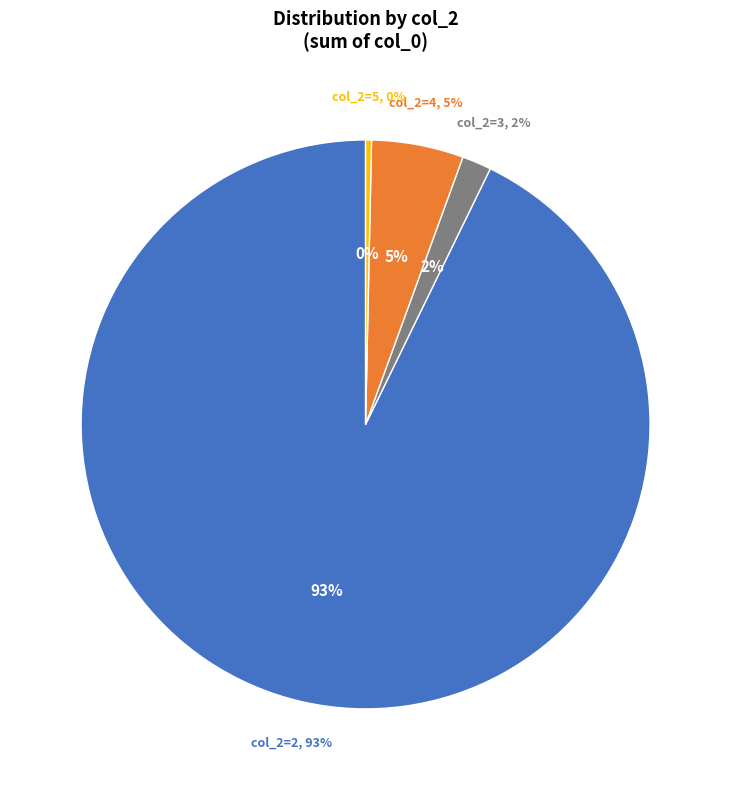

Which category has the biggest portion of the pie?

2